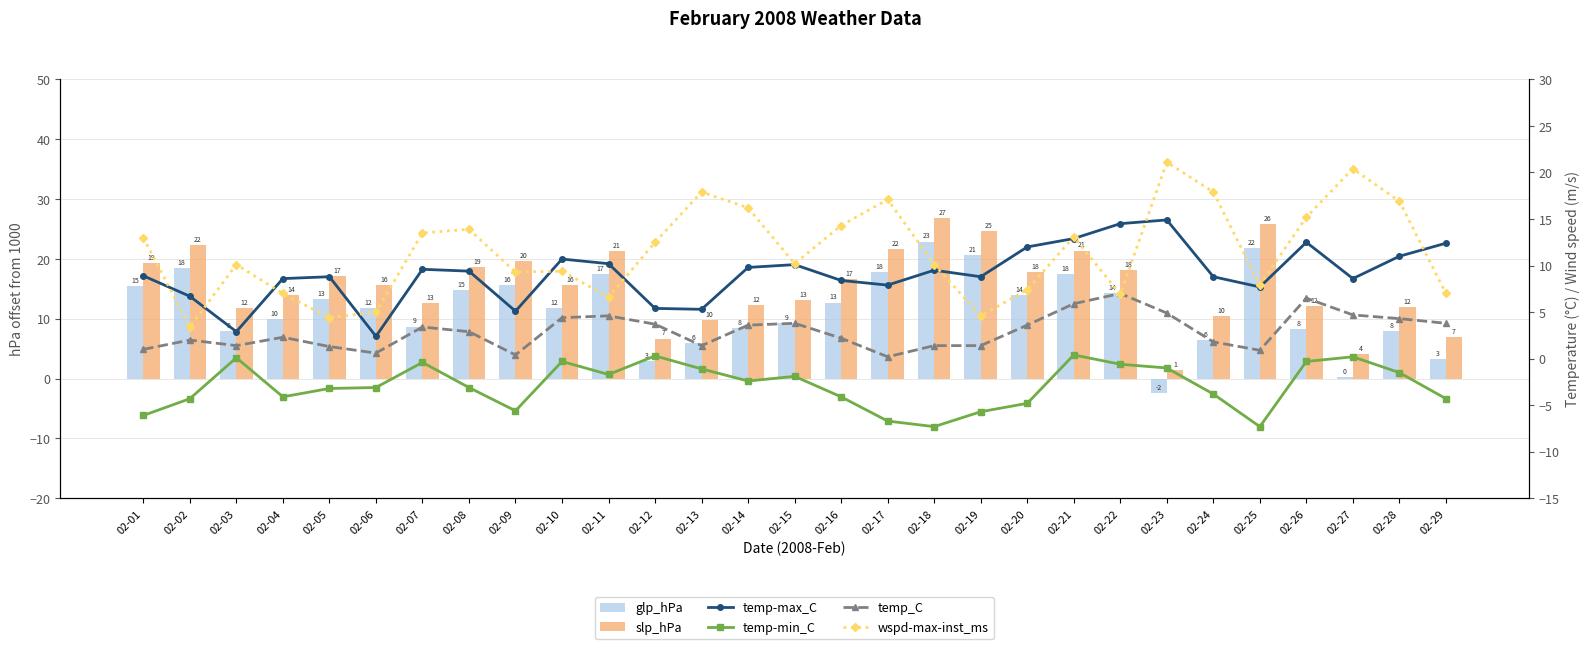

At which label does temp-max_C reach its minimum?

02-06